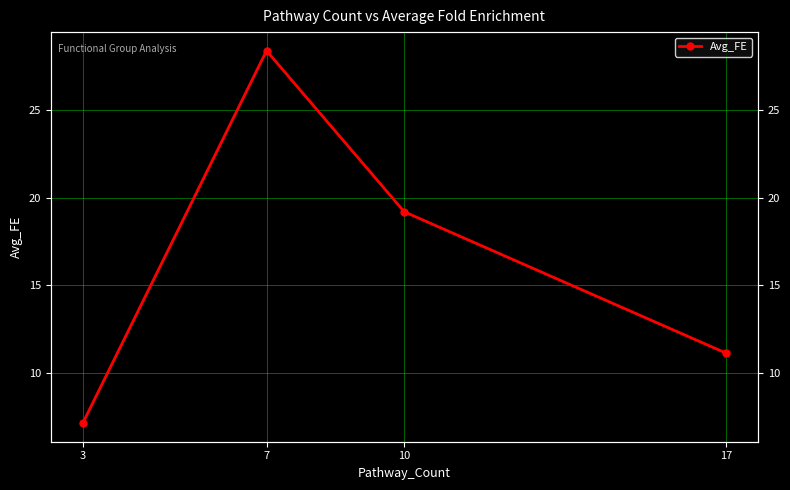

How many categories are shown in the chart?

4